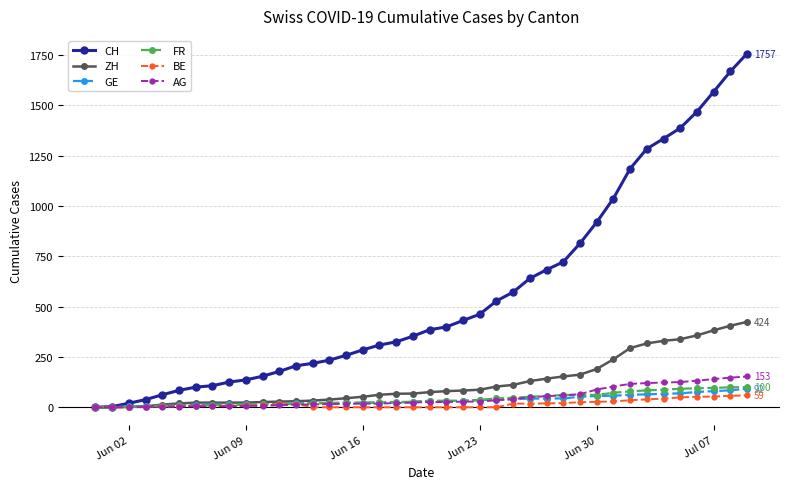

What is the greatest value displayed?

1757